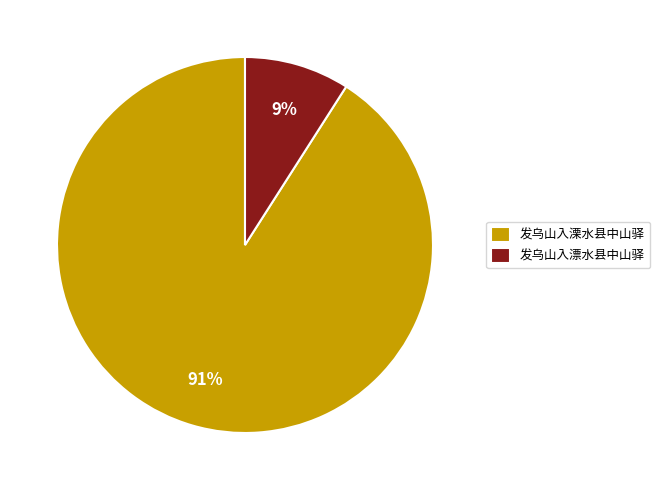

Which slice represents more than half of the pie?

发乌山入溧水县中山驿